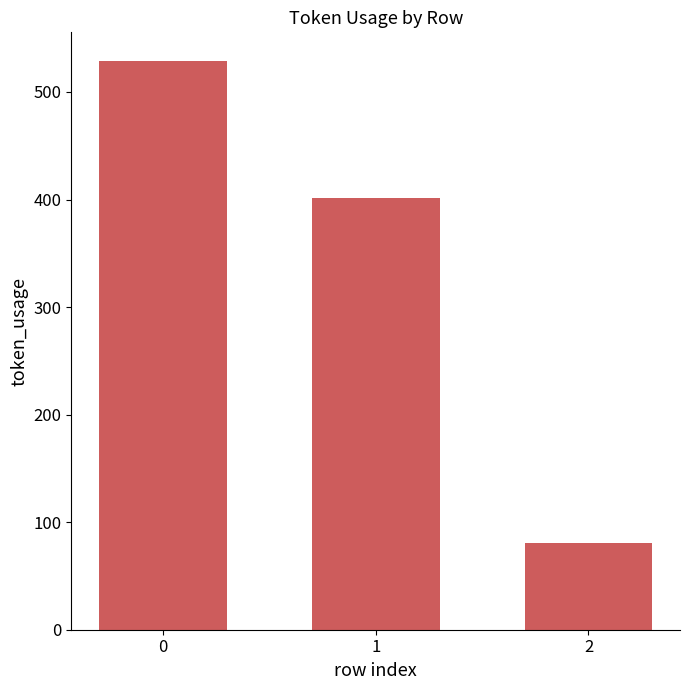

How many values are below 401?

1